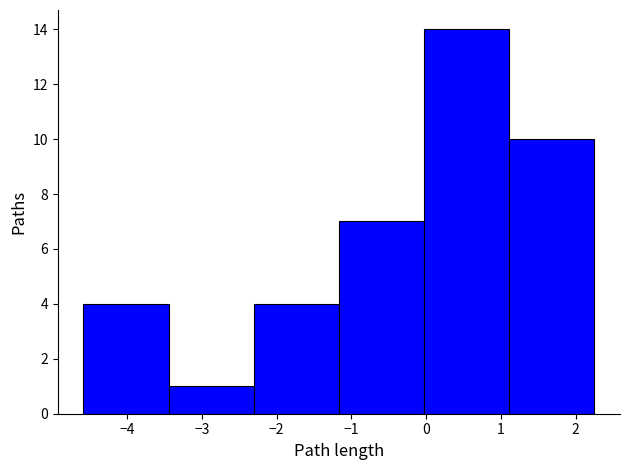

Which range on the x-axis has the tallest bar?

0.0 to 1.1